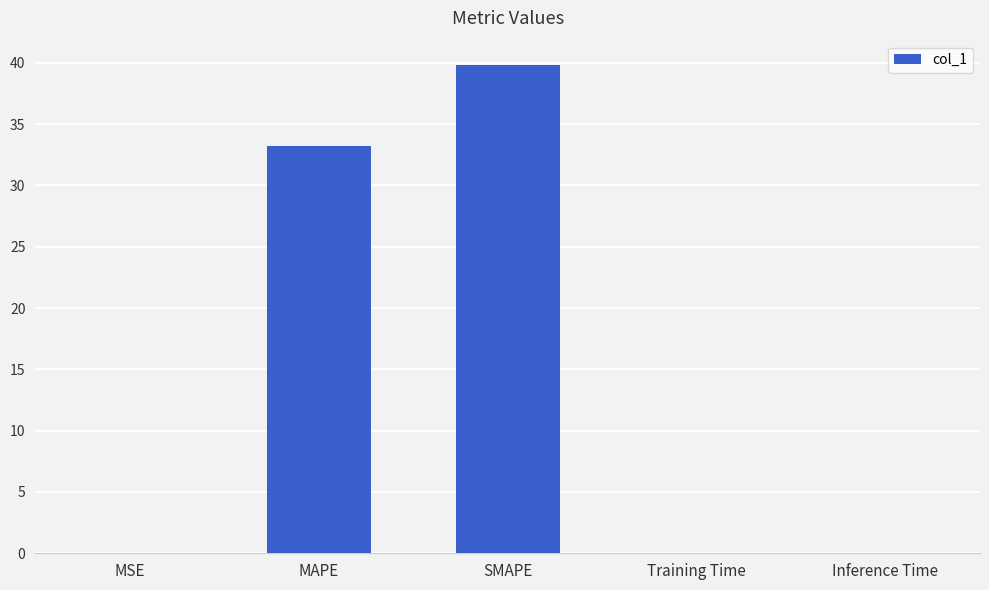

Which has a higher value, SMAPE or Training Time?

SMAPE